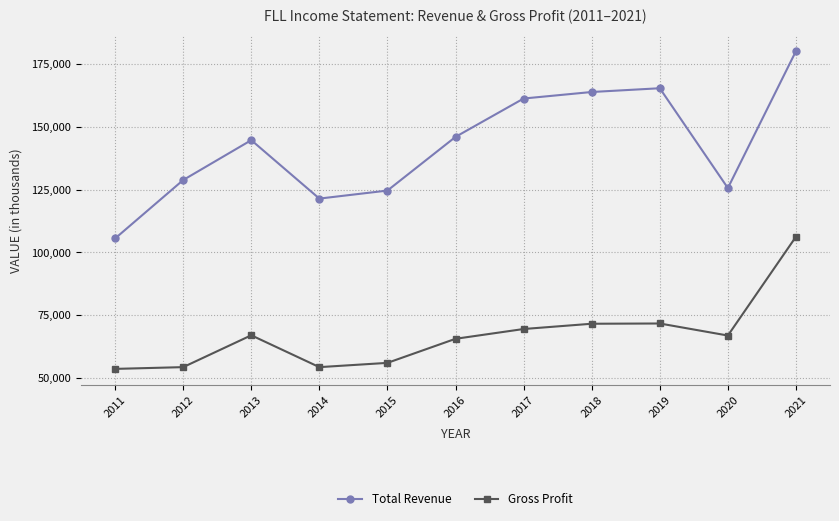

True or false: Total Revenue has a value of 46676 at 2014.

False